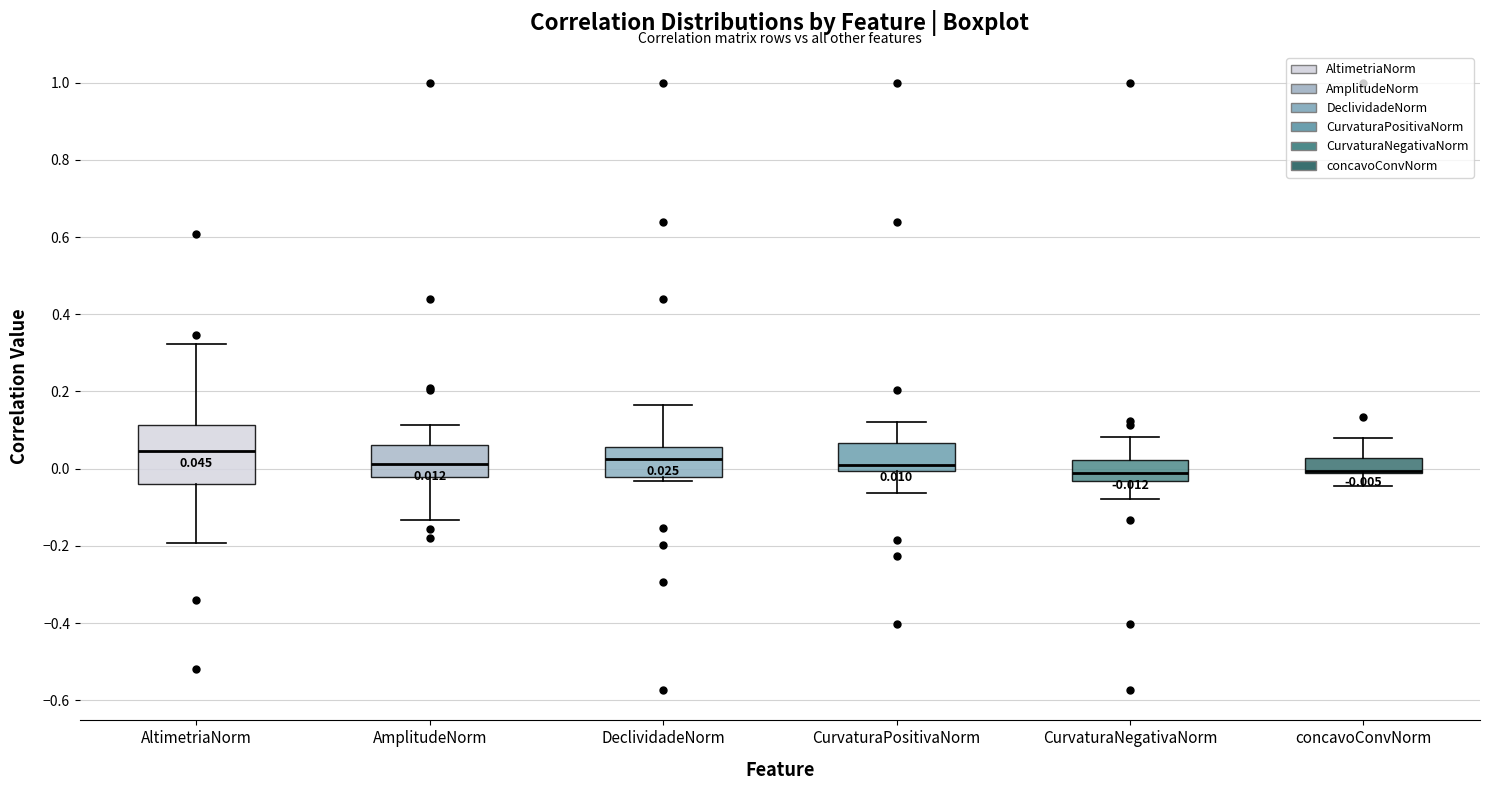

Comparing the boxes themselves (not the whiskers), which one is the tallest?

AltimetriaNorm